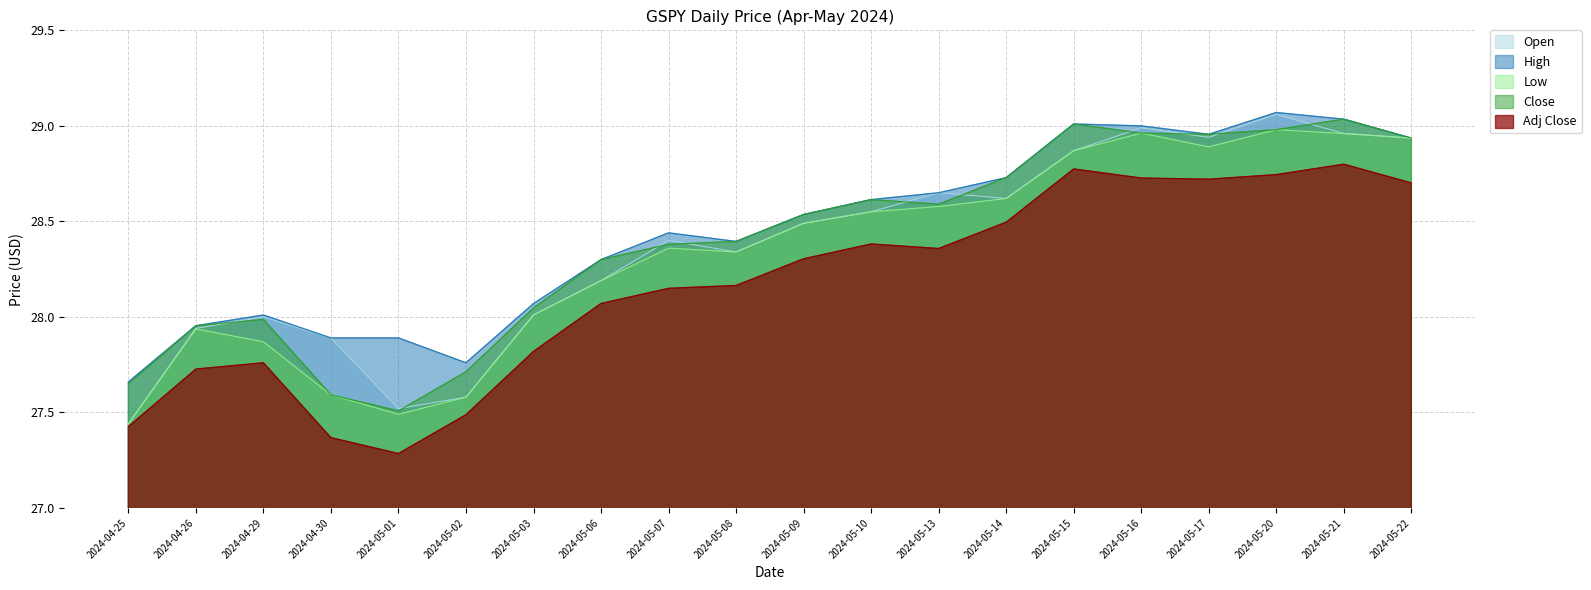

Is it true that Open equals 18.9 at 2024-05-22?

False